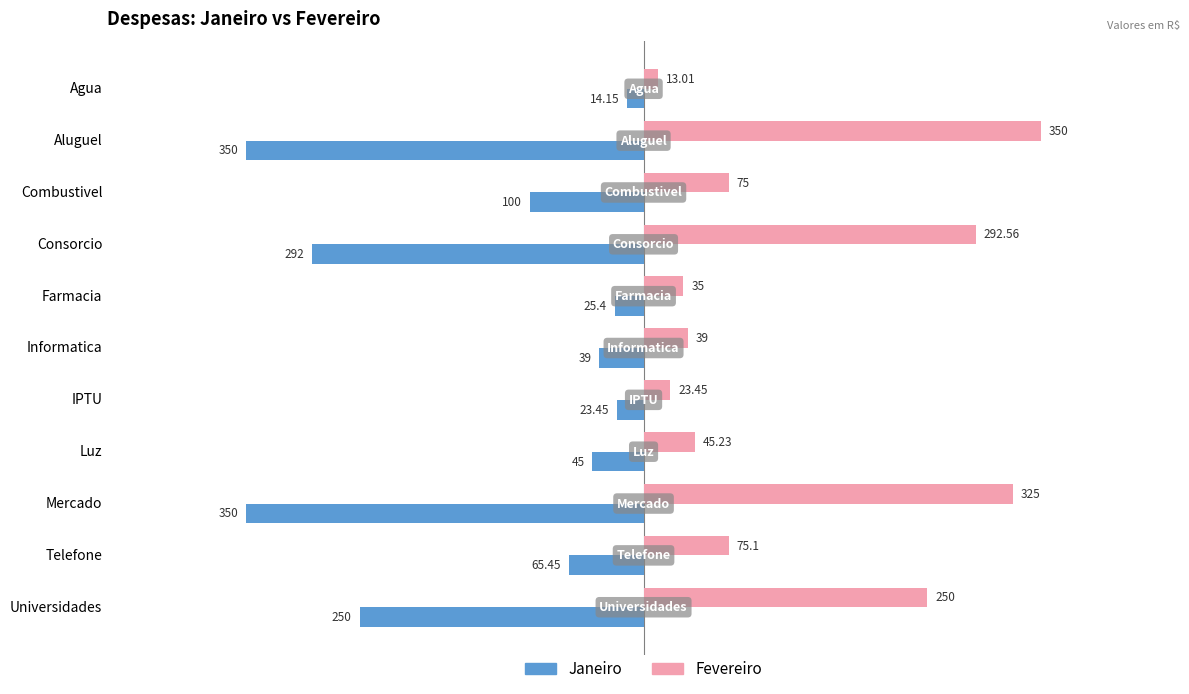

At which category is the sum across all series the highest?

Telefone